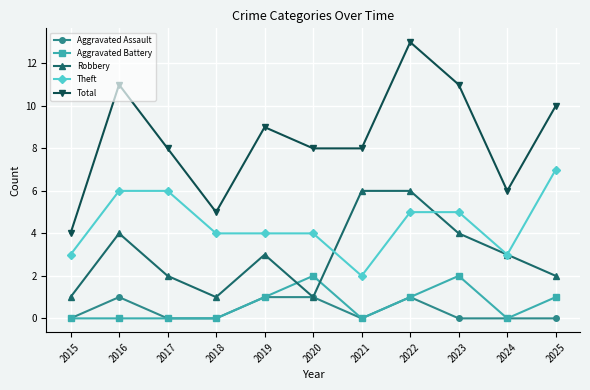

The Aggravated Battery series shows -1 at 2021. True or false?

False